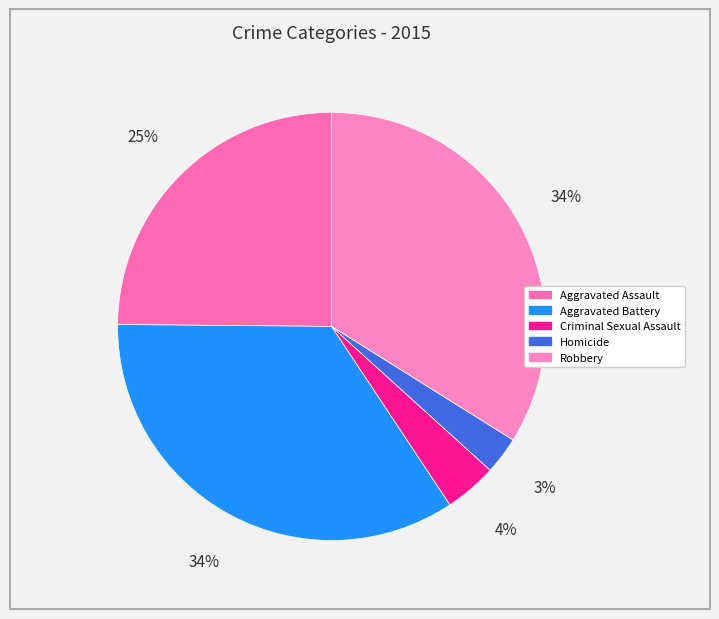

Between Robbery and Criminal Sexual Assault, which is larger?

Robbery